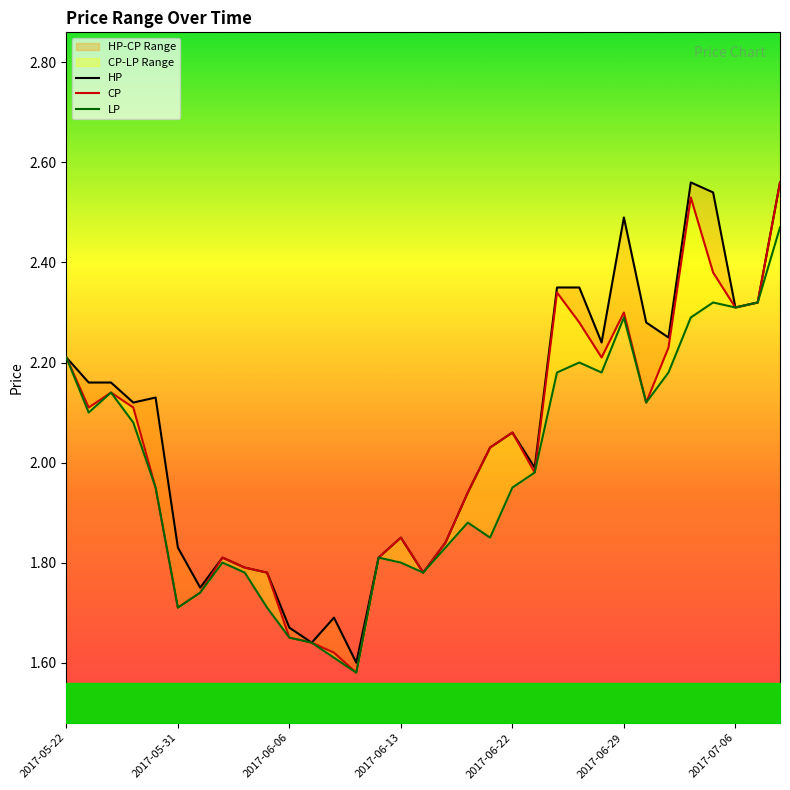

Reading right to left, list all the values displayed in this chart.

HP: 2.6	2.3	2.3	2.5	2.6	2.2	2.3	2.5	2.2	2.4	2.4	2.0	2.1	2.0	1.9	1.8	1.8	1.9	1.8	1.6	1.7	1.6	1.7	1.8	1.8	1.8	1.8	1.8	2.1	2.1	2.2	2.2	2.2
CP: 2.6	2.3	2.3	2.4	2.5	2.2	2.1	2.3	2.2	2.3	2.3	2.0	2.1	2.0	1.9	1.8	1.8	1.9	1.8	1.6	1.6	1.6	1.6	1.8	1.8	1.8	1.7	1.7	1.9	2.1	2.1	2.1	2.2
LP: 2.5	2.3	2.3	2.3	2.3	2.2	2.1	2.3	2.2	2.2	2.2	2.0	1.9	1.9	1.9	1.8	1.8	1.8	1.8	1.6	1.6	1.6	1.6	1.7	1.8	1.8	1.7	1.7	1.9	2.1	2.1	2.1	2.2